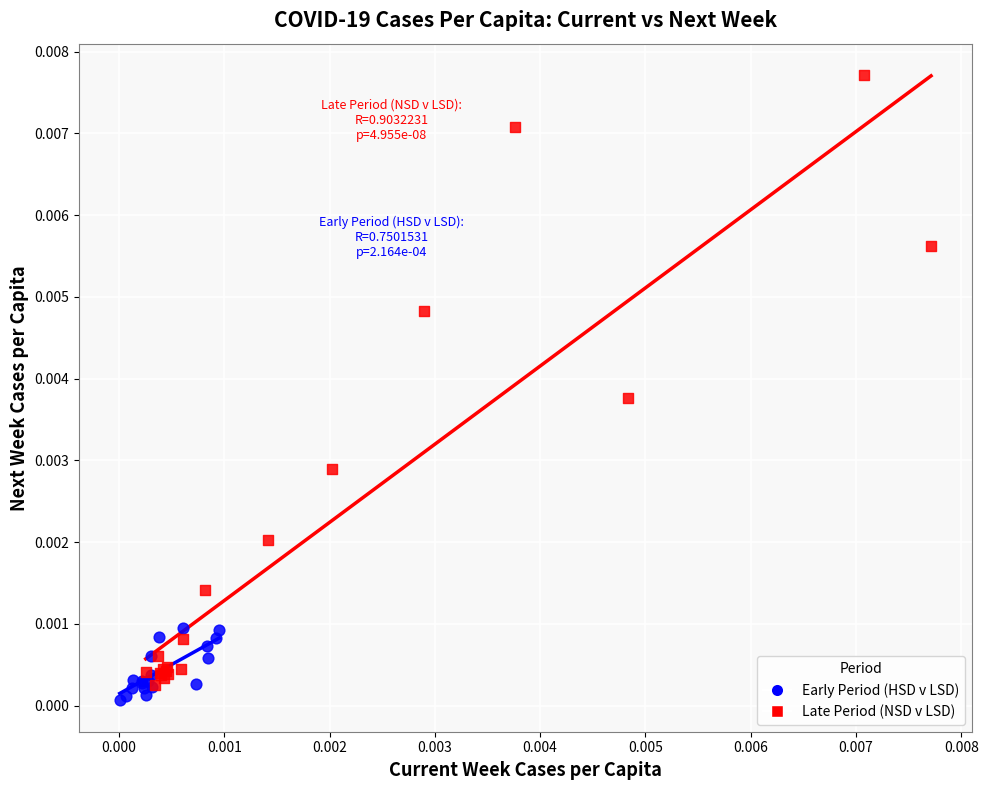

Which series has the largest Y range (max minus min)?

Late Period (NSD v LSD)